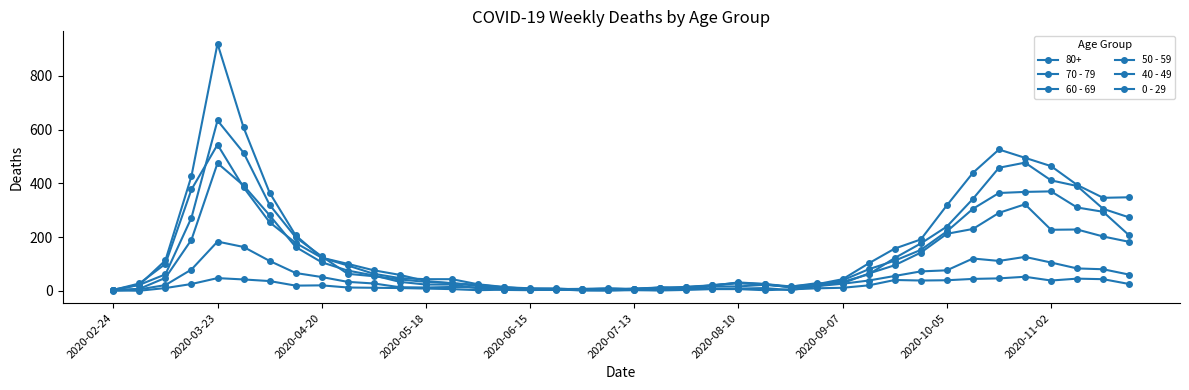

What is the difference between the maximum and minimum values in the 0 - 29 series?

52